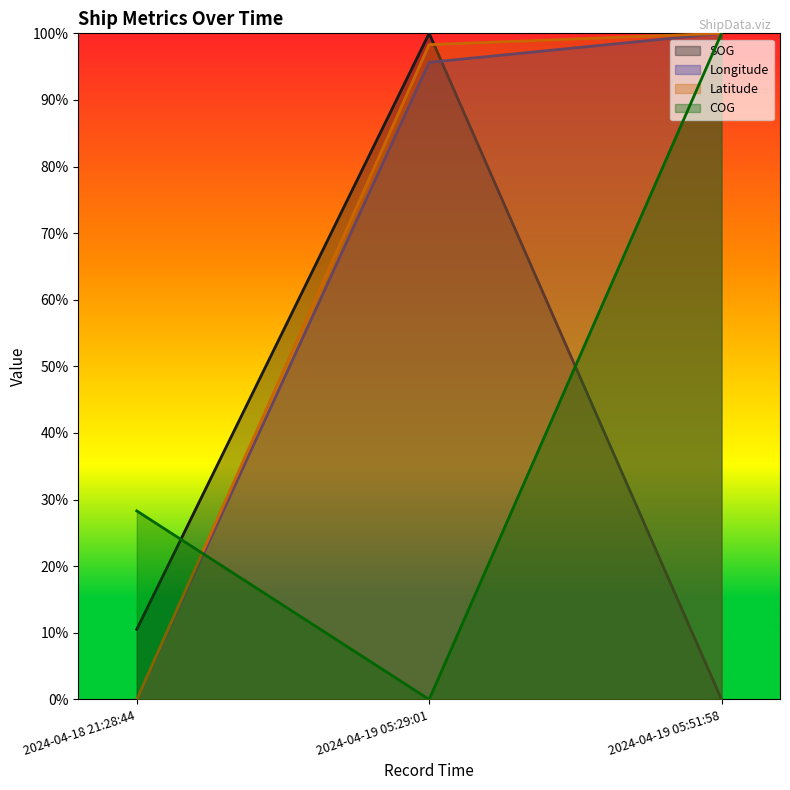

What is the difference between the maximum and minimum values in the Latitude series?

1.0